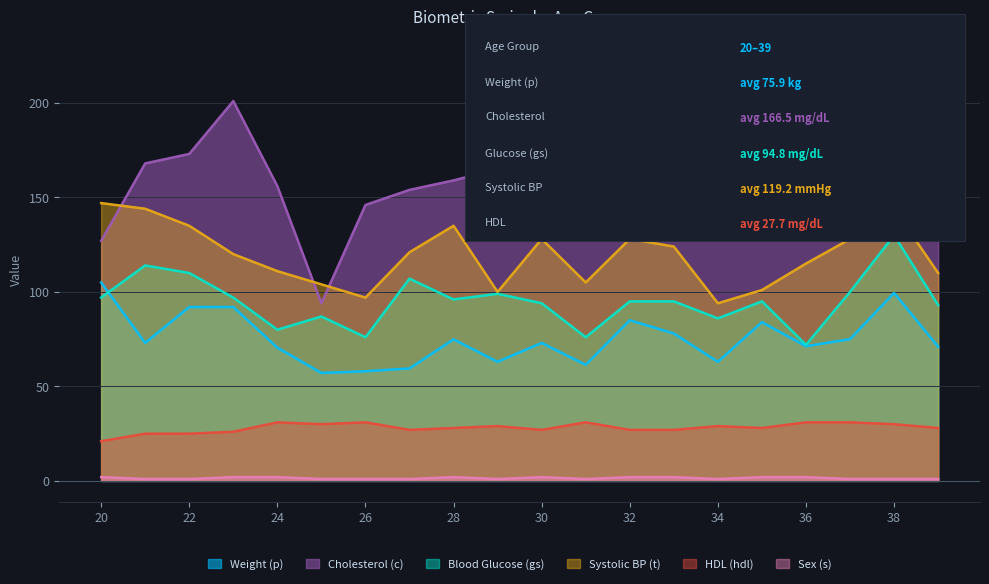

What is the value of the gs point at the 2nd from the left?

114.0